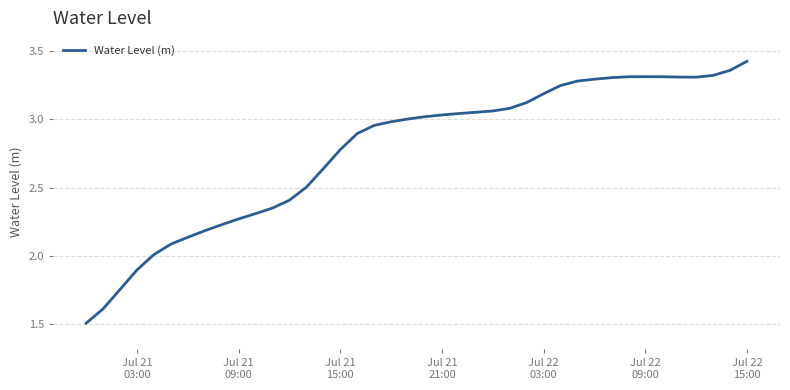

What is the minimum value shown in the chart?

1.5